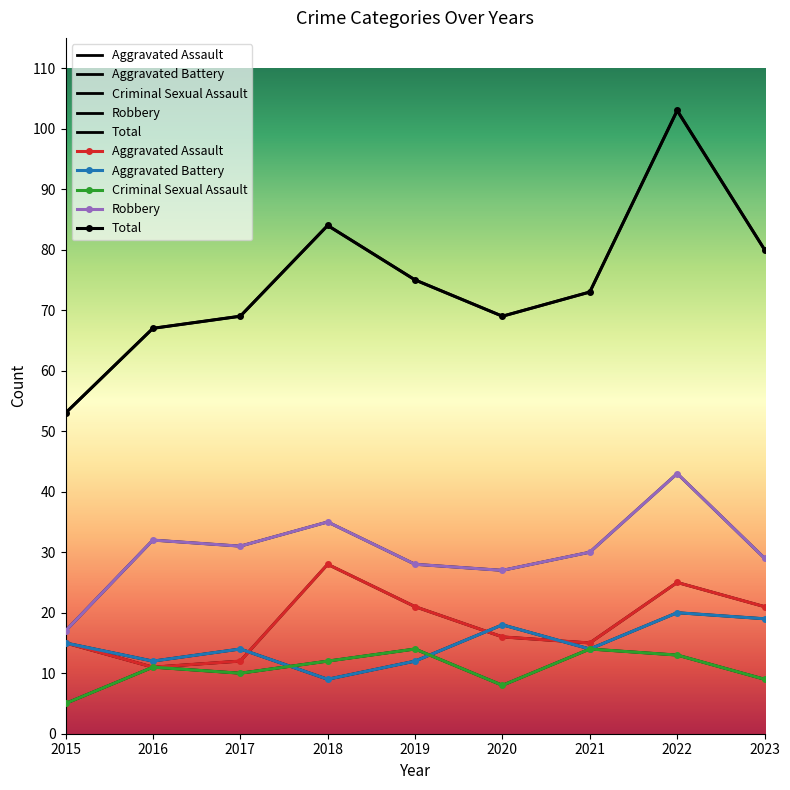

How many values in the Robbery series exceed 30?

4